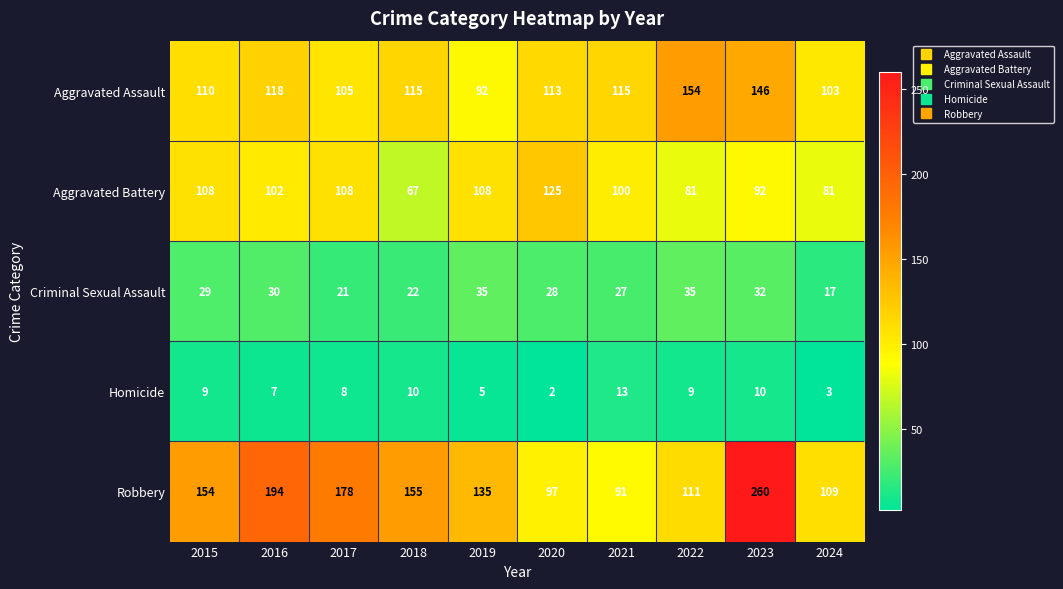

Rank the categories by Robbery value from highest to lowest.

2023, 2016, 2017, 2018, 2015, 2019, 2022, 2024, 2020, 2021